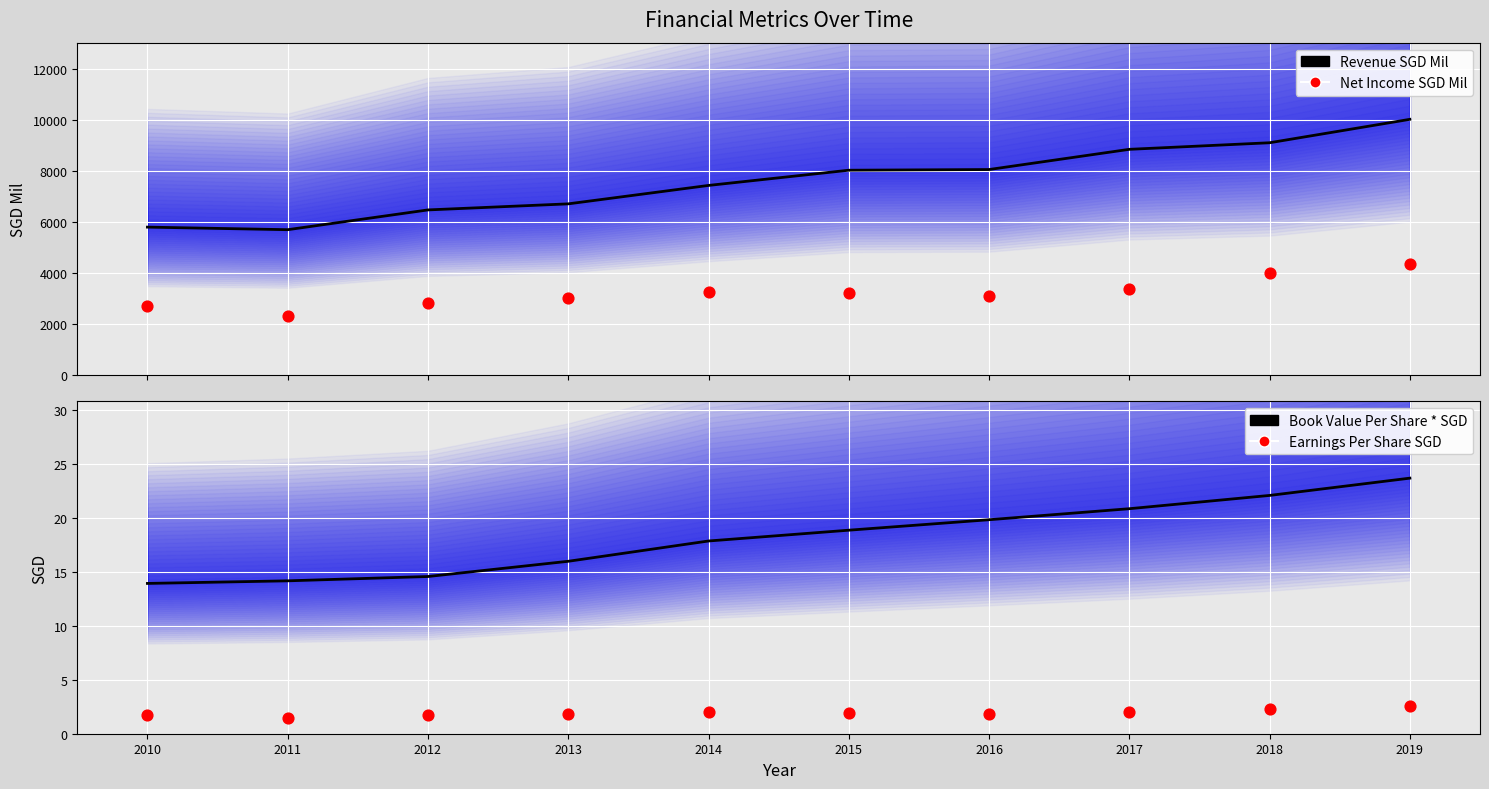

Which series reaches the maximum Y coordinate?

Revenue SGD Mil